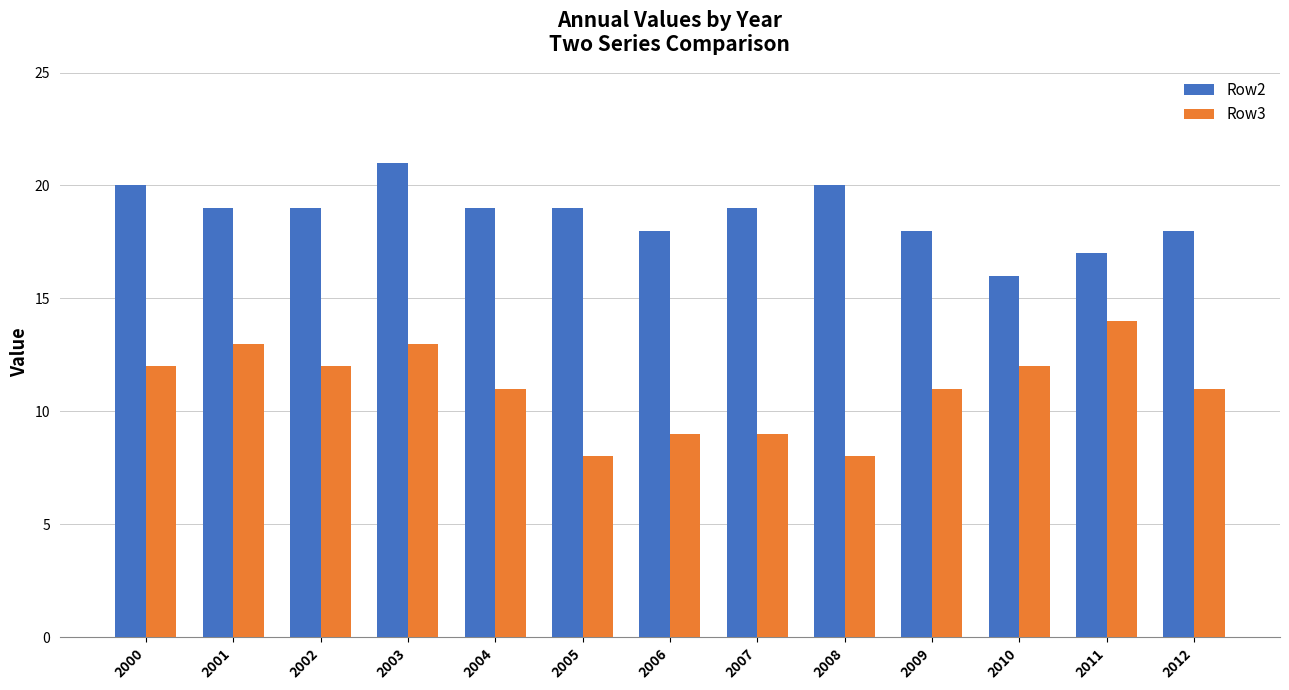

Reading left to right, what are all the values shown in this chart?

Row2: 2000=20	2001=19	2002=19	2003=21	2004=19	2005=19	2006=18	2007=19	2008=20	2009=18	2010=16	2011=17	2012=18
Row3: 2000=12	2001=13	2002=12	2003=13	2004=11	2005=8	2006=9	2007=9	2008=8	2009=11	2010=12	2011=14	2012=11